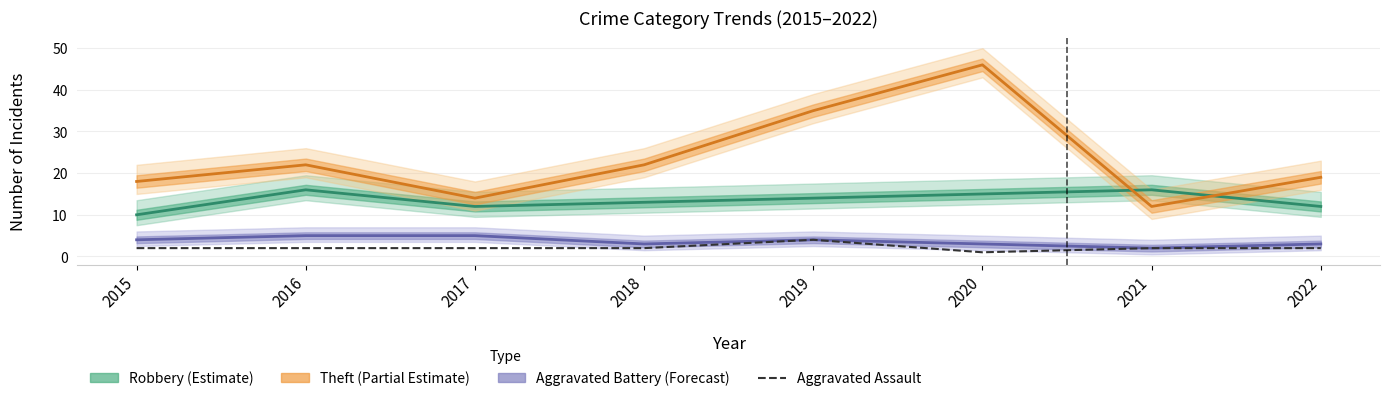

Where does the Theft (Partial Estimate) series first go above 22?

2019